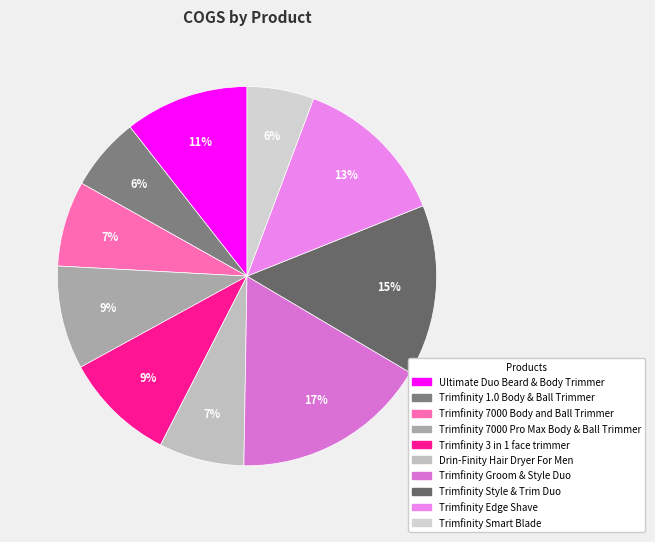

To the nearest percent, what portion does Trimfinity Smart Blade represent?

6%